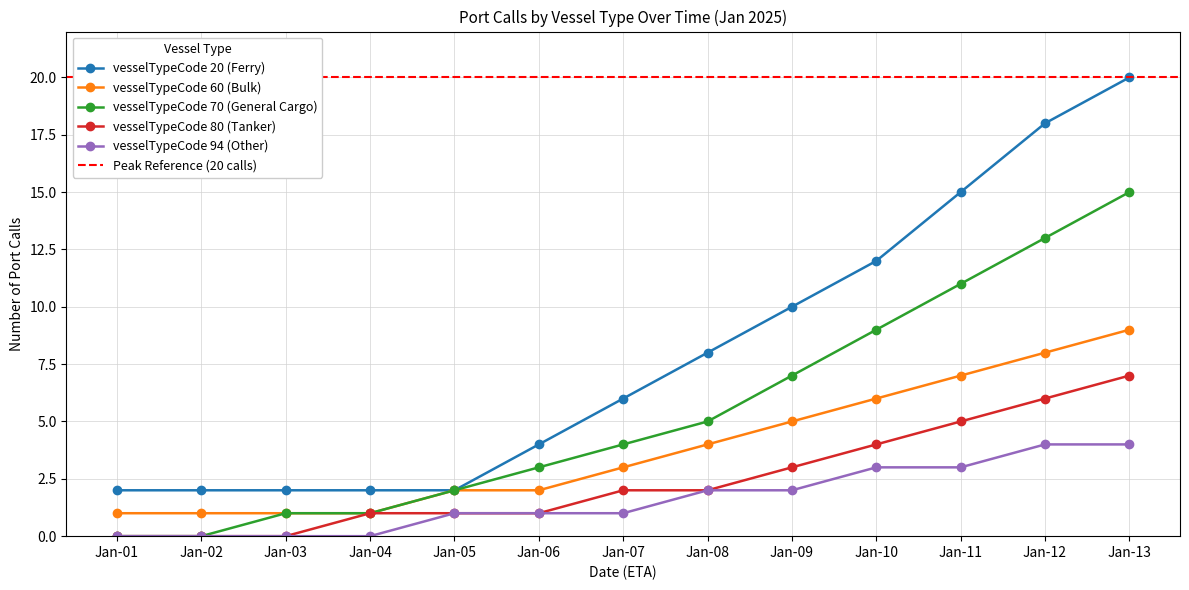

True or false: vesselTypeCode 60 (Bulk) and vesselTypeCode 80 (Tanker) intersect in this chart.

False